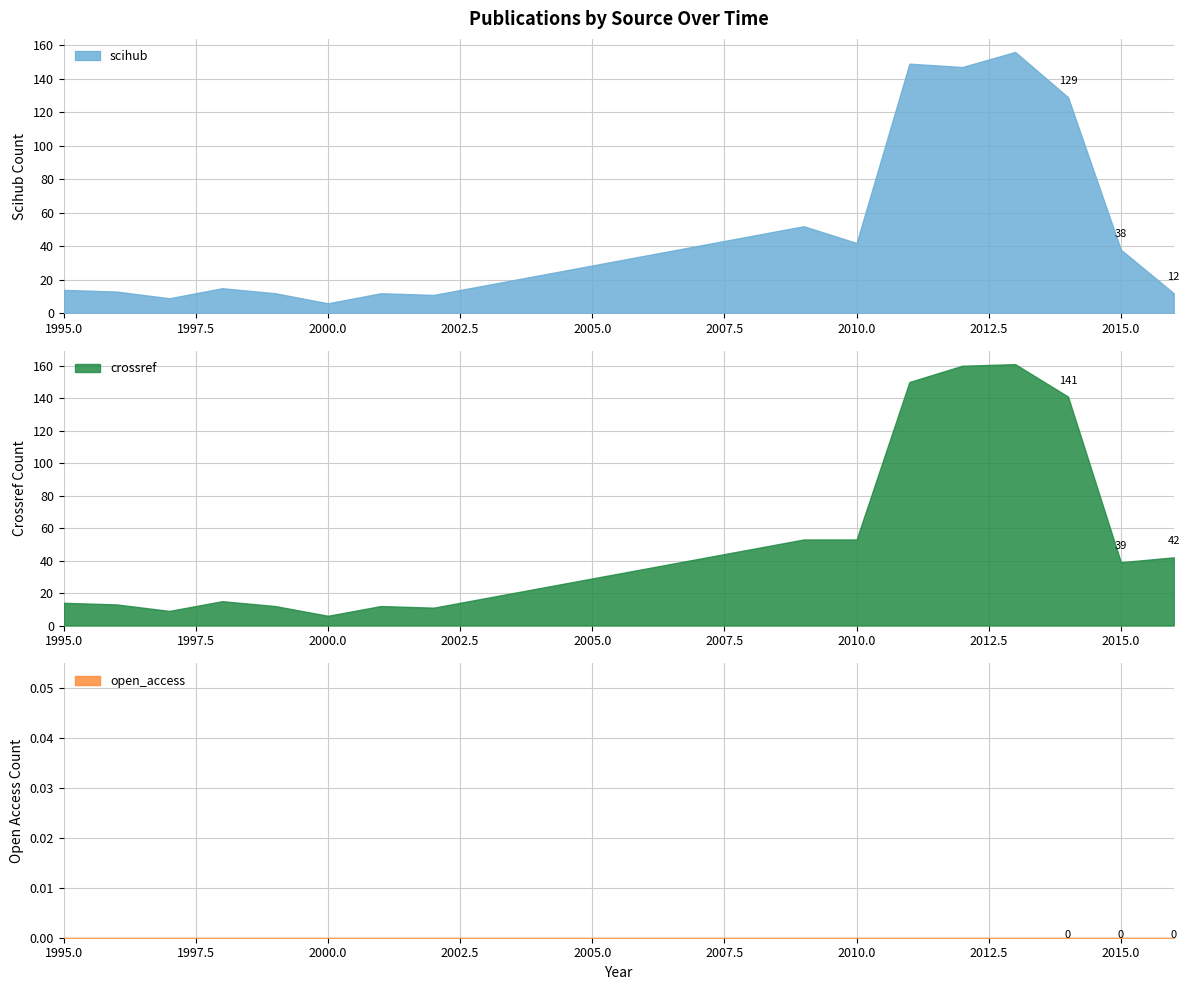

At which label is scihub closest to 81?

2009